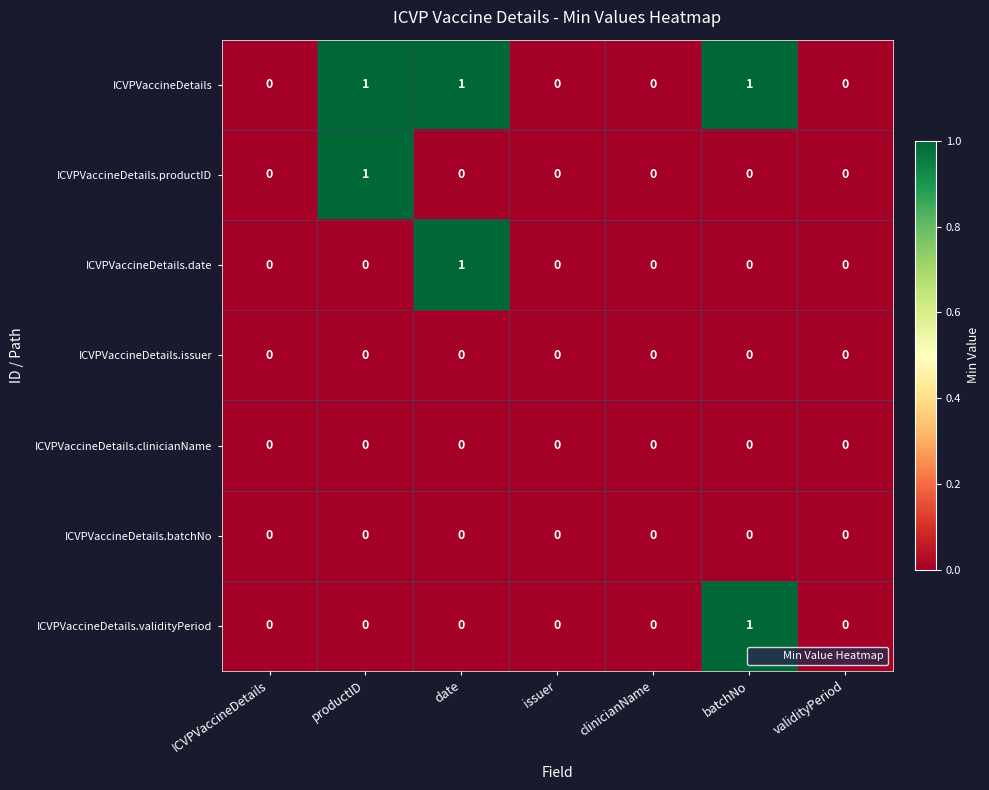

Is it true that ICVPVaccineDetails.validityPeriod equals 1 at validityPeriod?

False